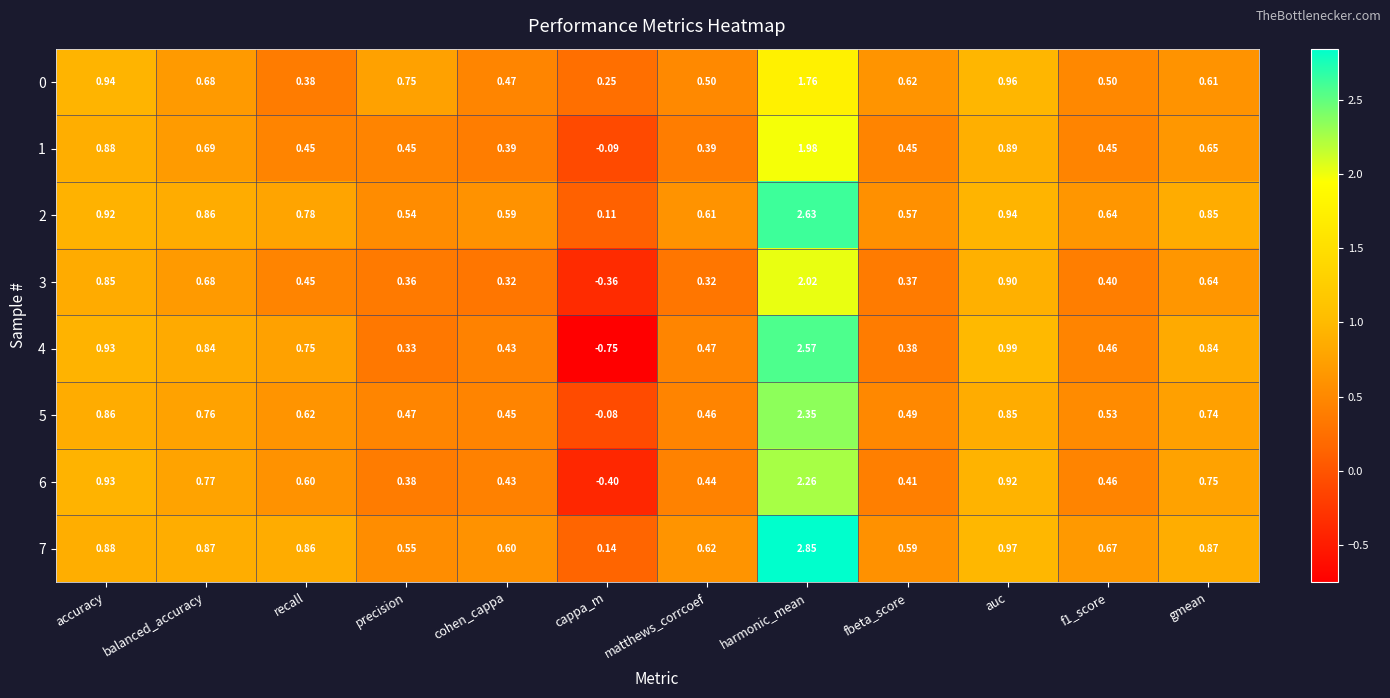

Which category has the lowest value in the 1 series?

cappa_m